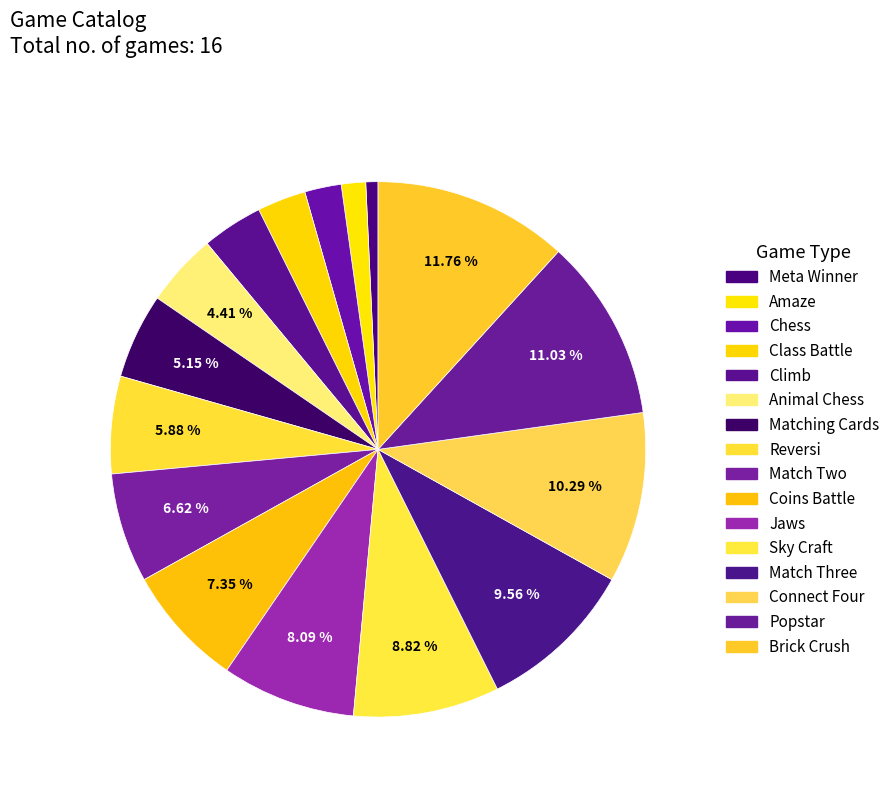

To the nearest percent, what is the difference between the largest and smallest slice percentages?

11%